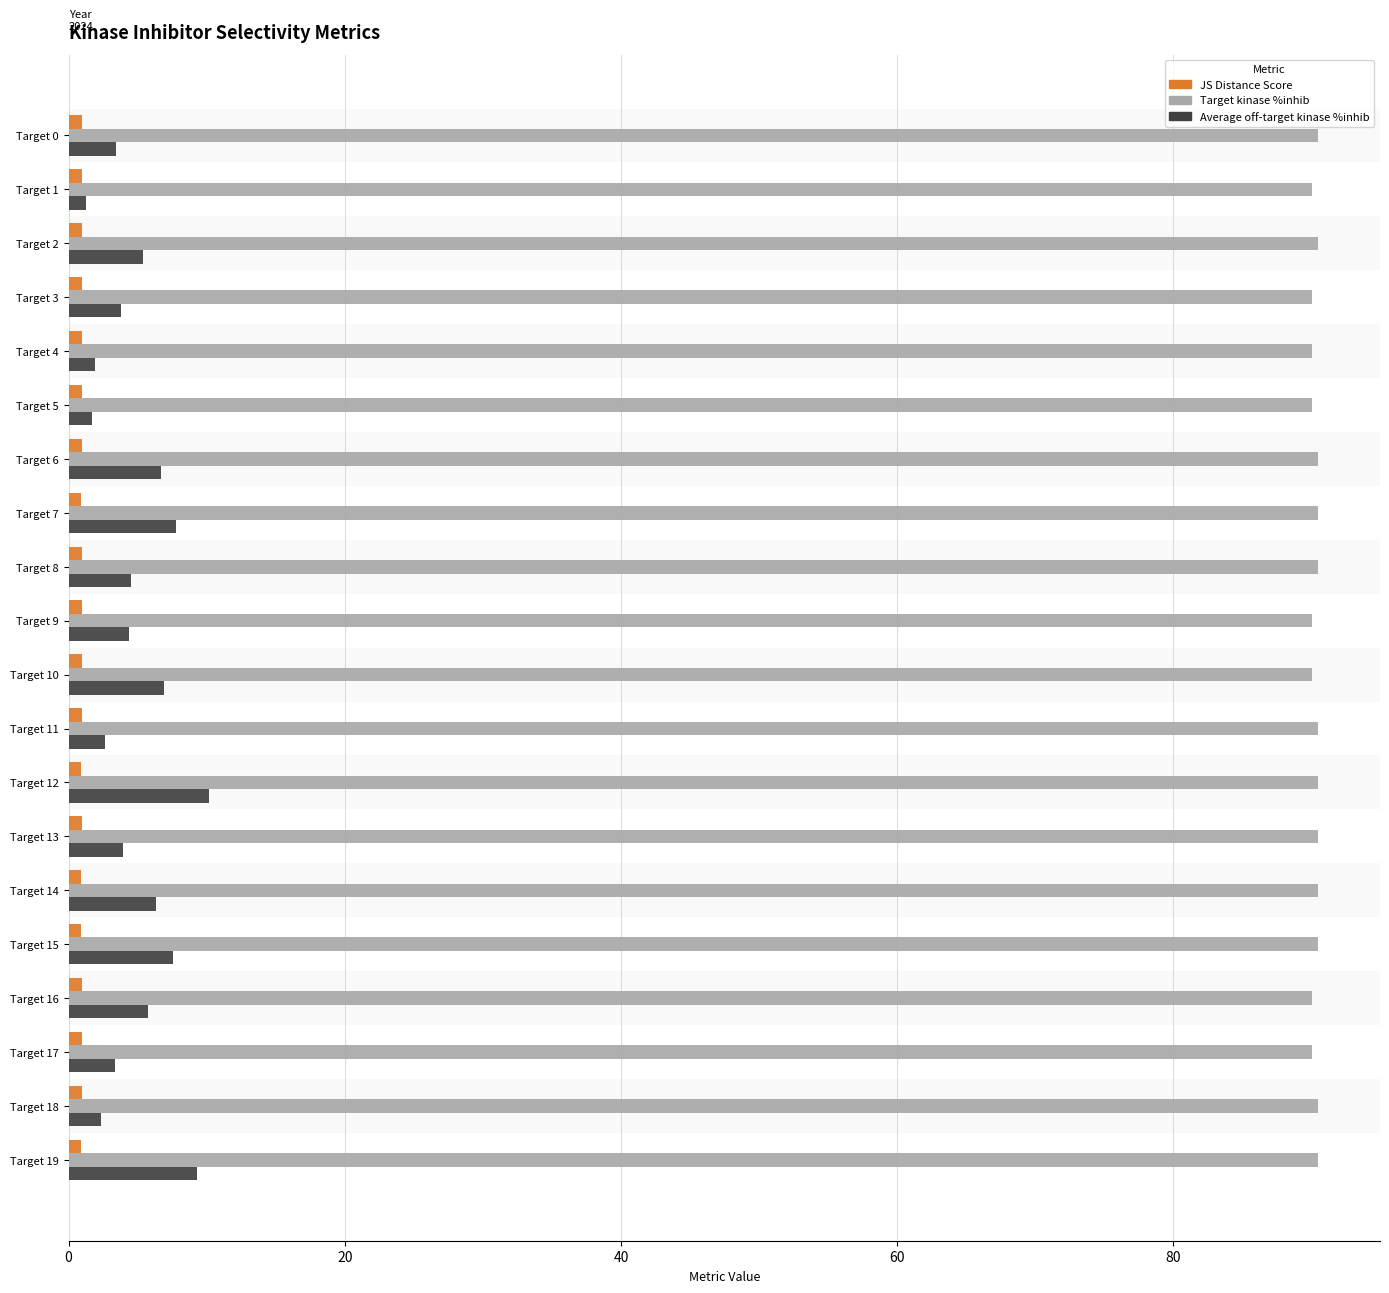

What is the lowest value of the Target kinase %inhib series?

90.0